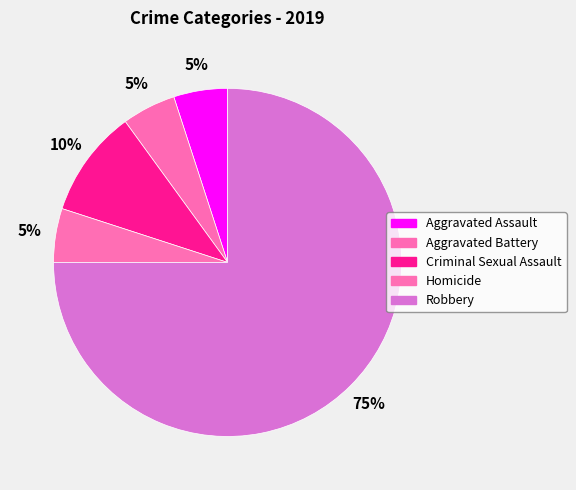

Does any single category account for the majority?

Yes